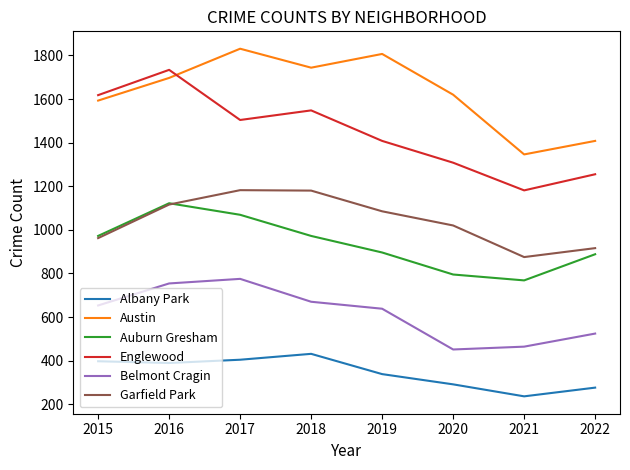

The Auburn Gresham series shows 749 at 2016. True or false?

False